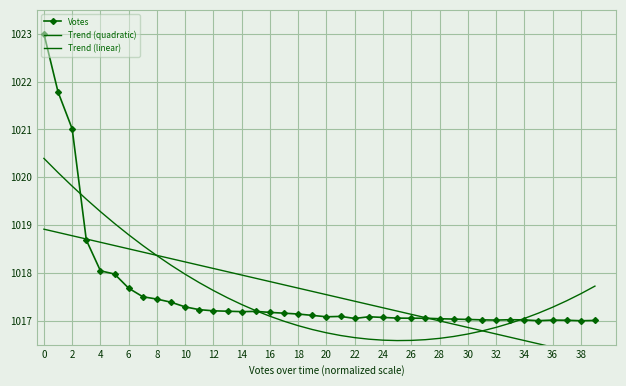

List the series in order of their peak value, highest first.

Votes, Trend (quadratic), Trend (linear)